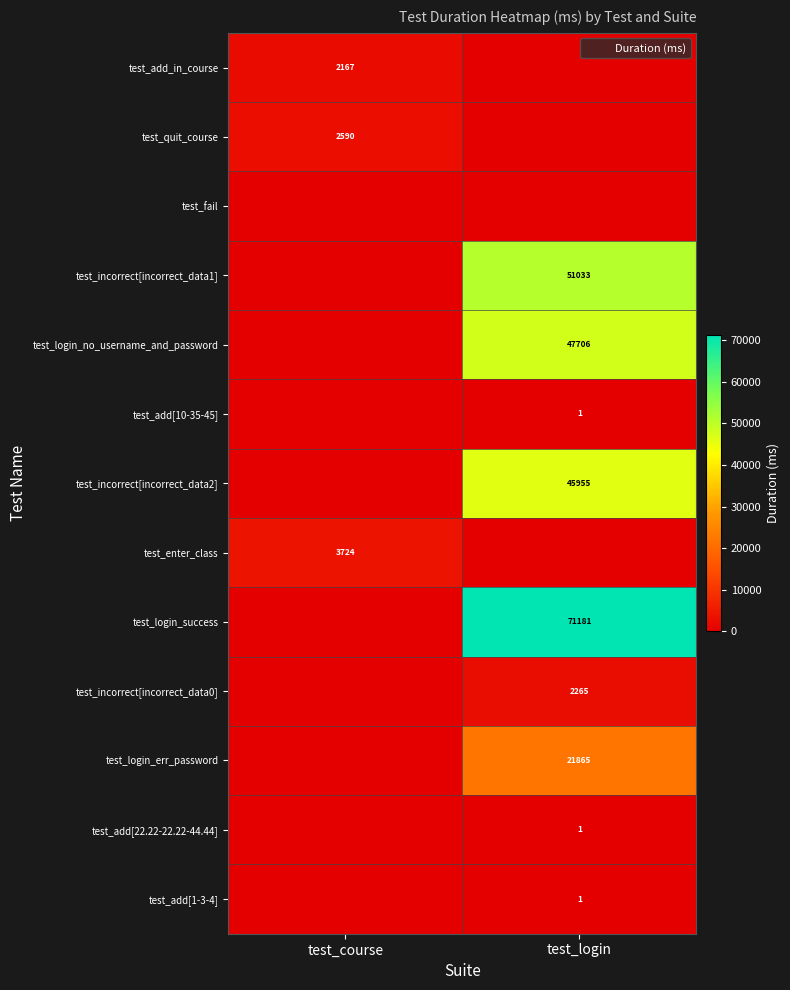

What is the difference between the highest and lowest values at test_course?

3724